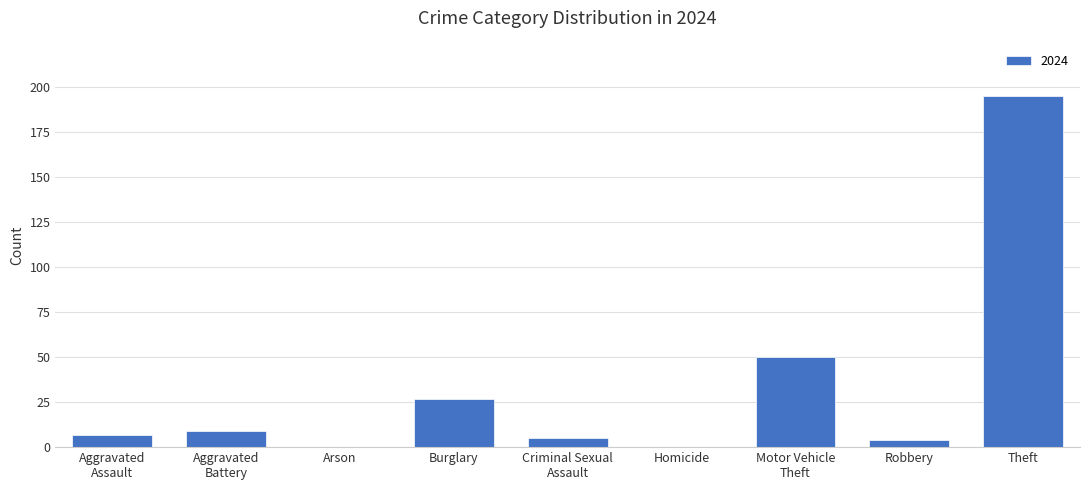

The chart shows a value of 6 at Burglary. True or false?

False